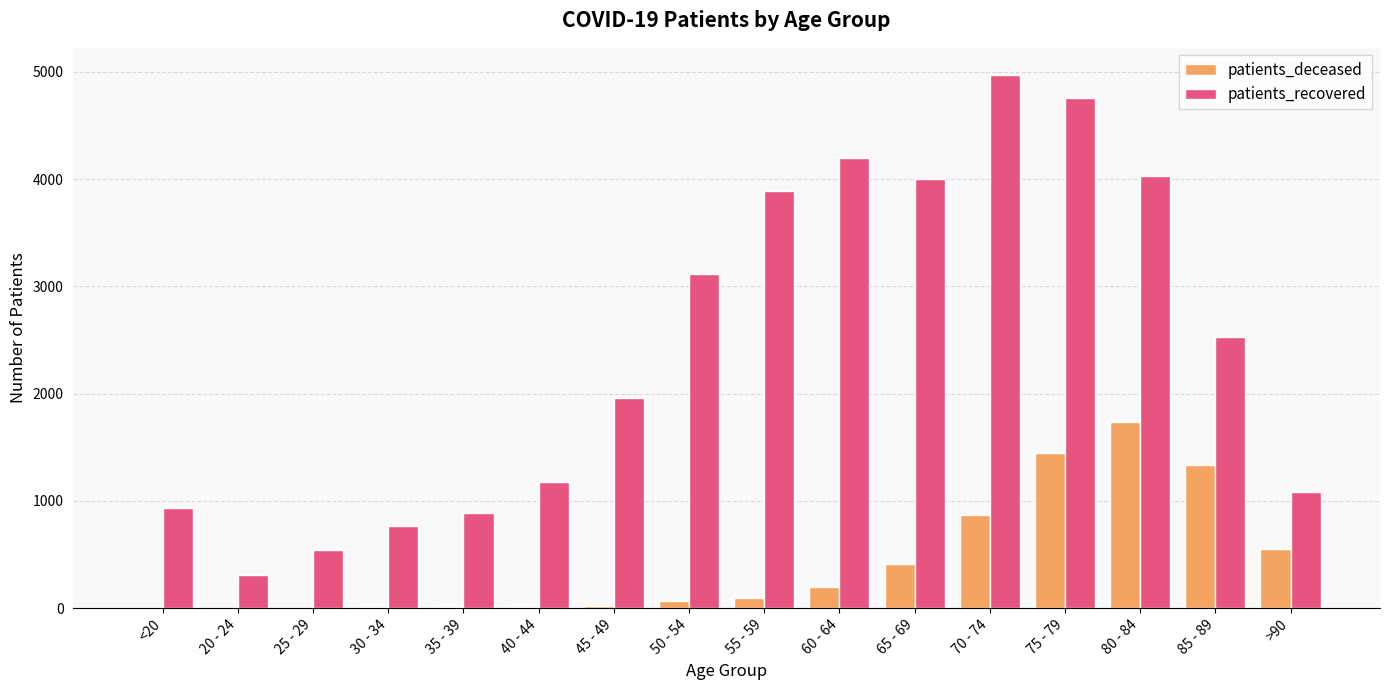

What are all the series names shown in the legend?

patients_deceased, patients_recovered